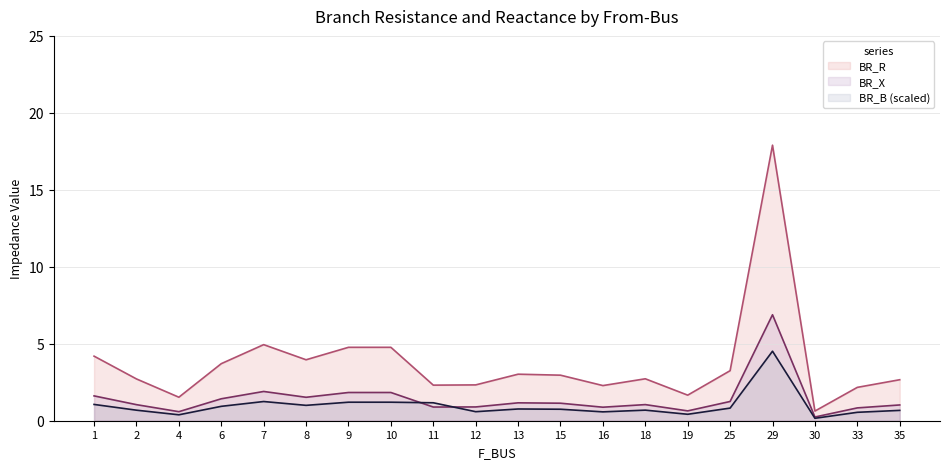

Is the value of BR_X at 25 greater than the value of BR_R at 7?

No